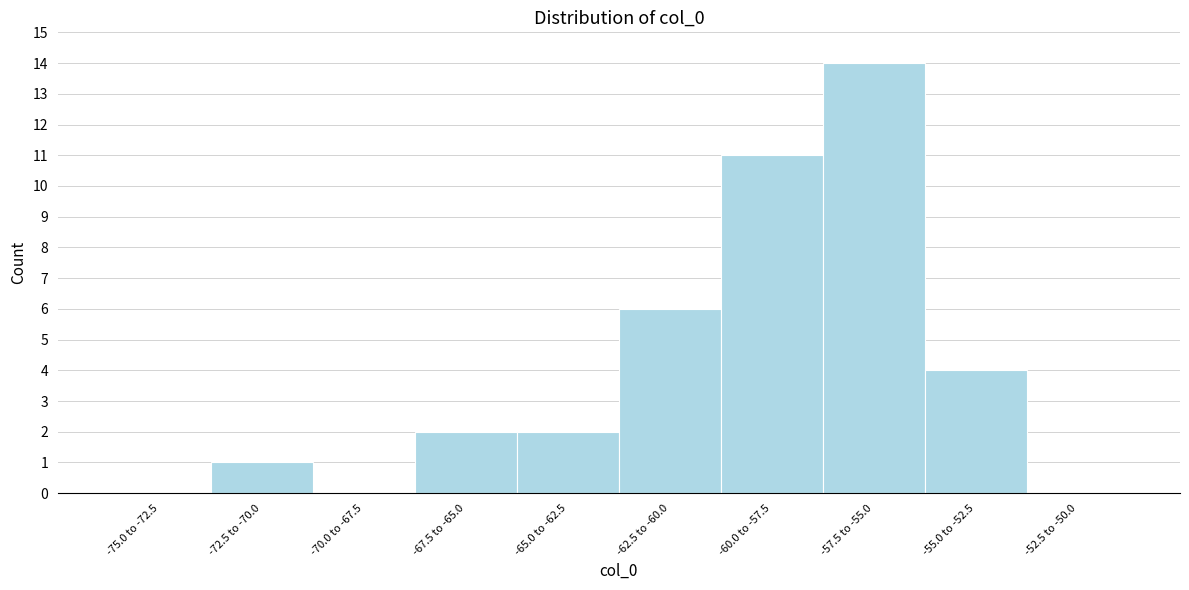

Reading left to right, what are all the values shown in this chart?

-75.0 to -72.5=0	-72.5 to -70.0=1	-70.0 to -67.5=0	-67.5 to -65.0=2	-65.0 to -62.5=2	-62.5 to -60.0=6	-60.0 to -57.5=11	-57.5 to -55.0=14	-55.0 to -52.5=4	-52.5 to -50.0=0